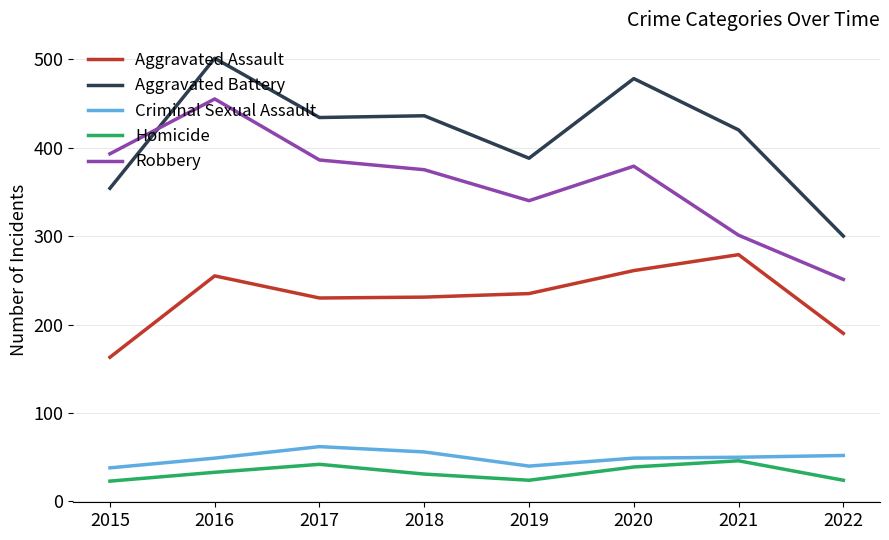

Rank the series at 2022 from lowest to highest value.

Homicide, Criminal Sexual Assault, Aggravated Assault, Robbery, Aggravated Battery